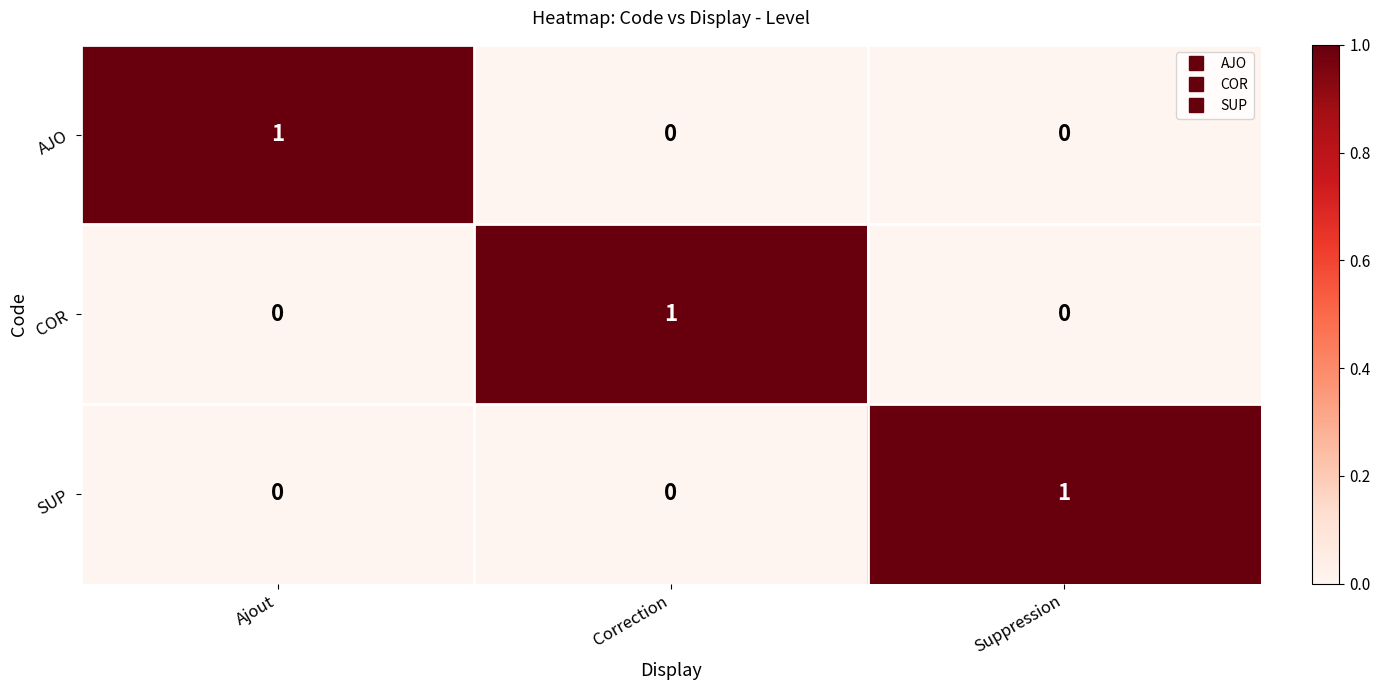

At which label does COR reach its peak?

Correction